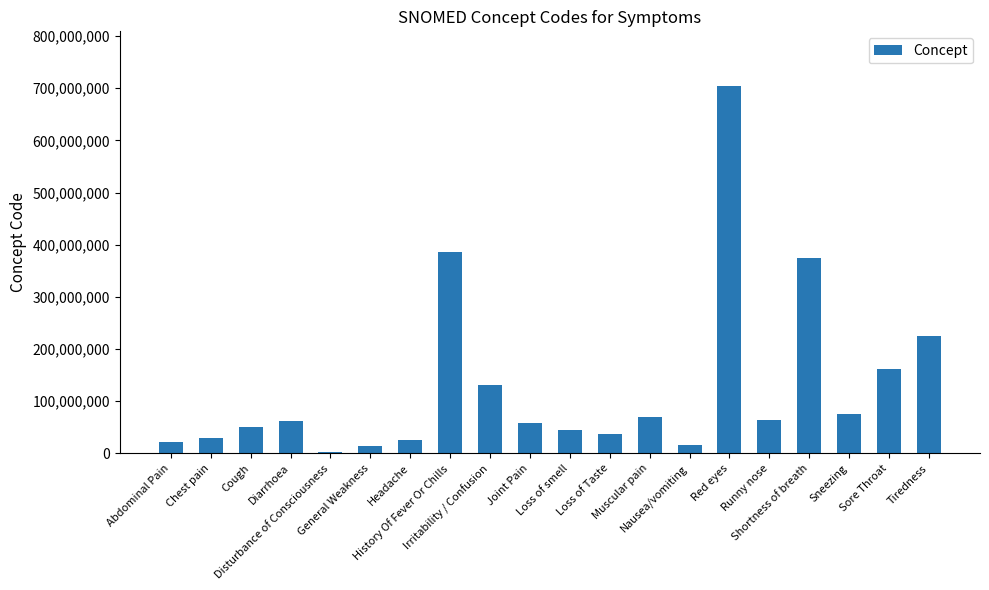

How many values are below 62315008?

10